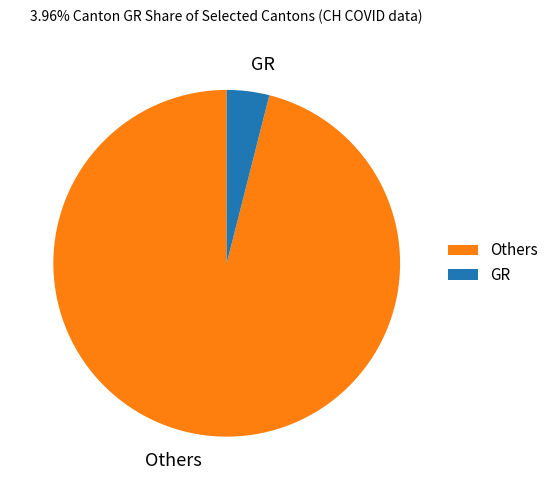

The Others slice represents 96% of the pie. True or false?

True